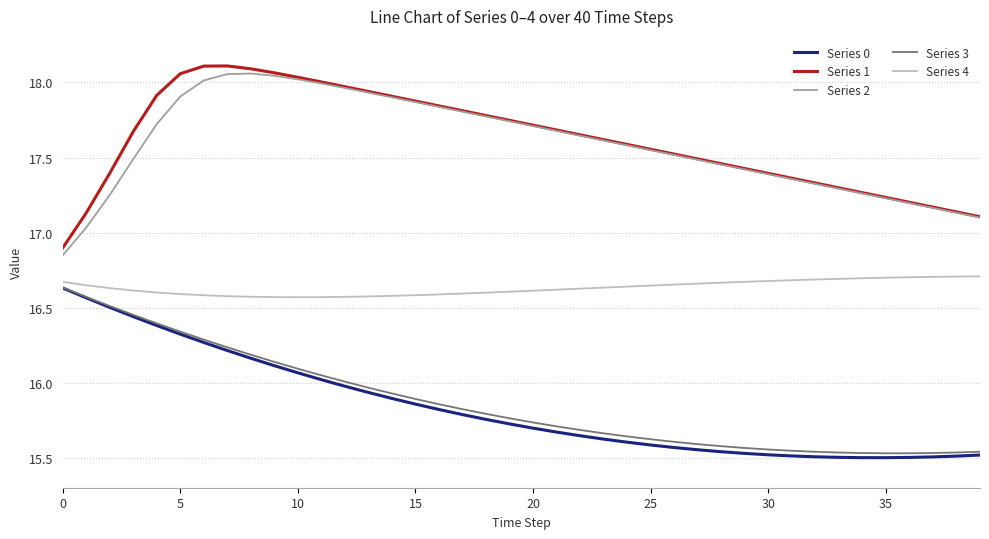

True or false: Series 1 and Series 4 intersect in this chart.

False